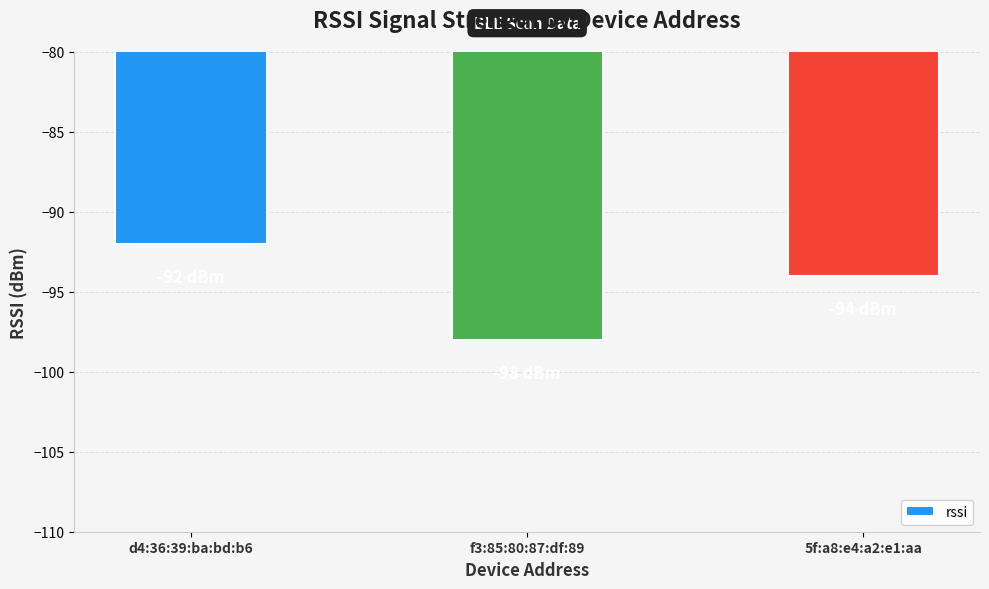

How many values are between -98 and -92?

3